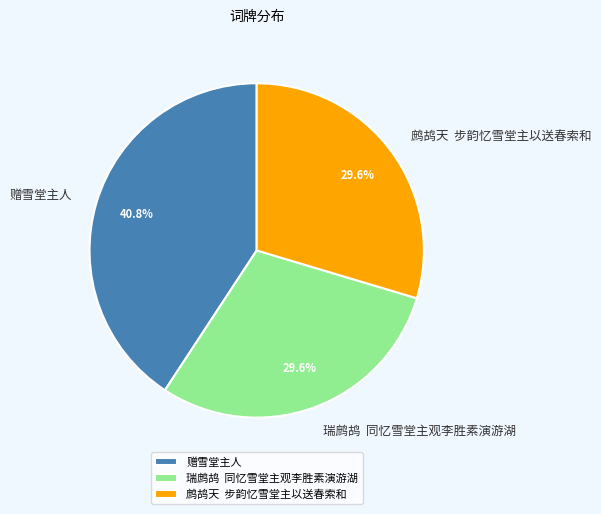

Which has a higher value, 赠雪堂主人 or 瑞鹧鸪 同忆雪堂主观李胜素演游湖?

赠雪堂主人